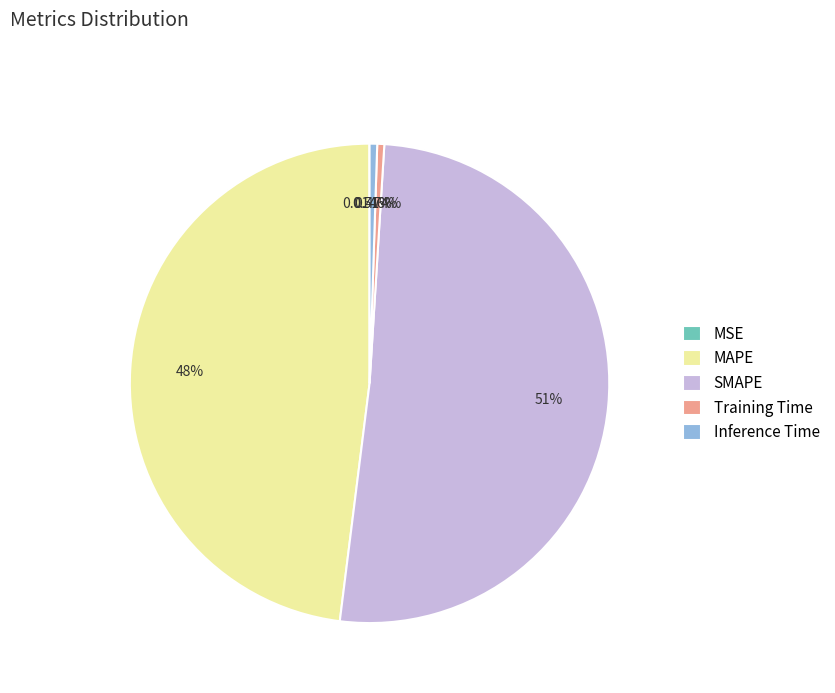

Which category has the biggest portion of the pie?

SMAPE